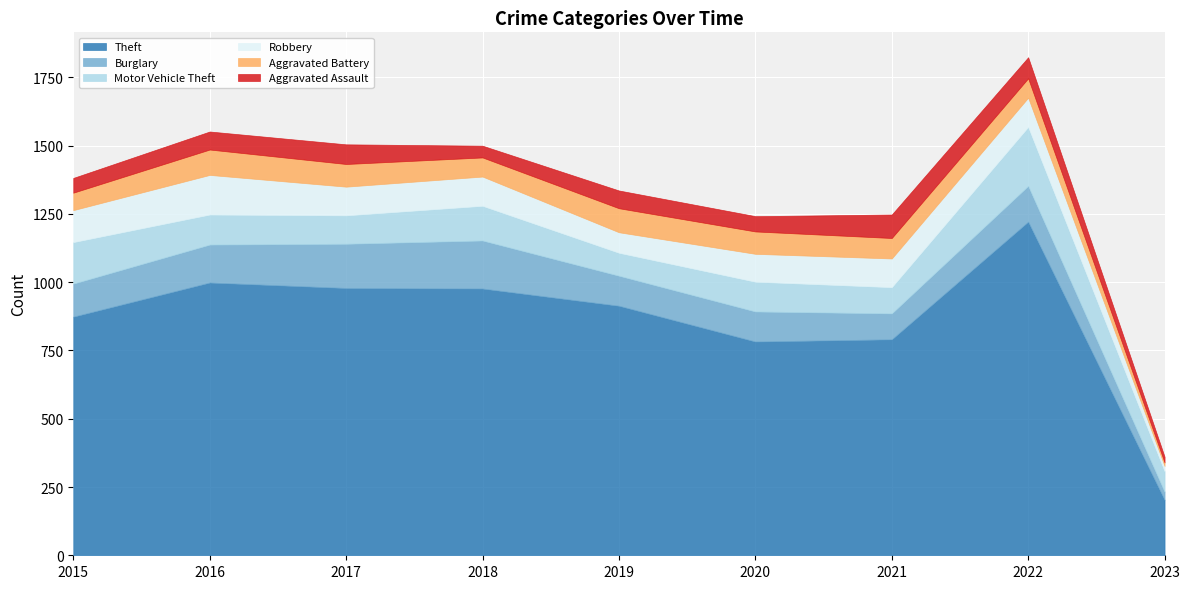

Which category has the highest value in the Robbery series?

2016